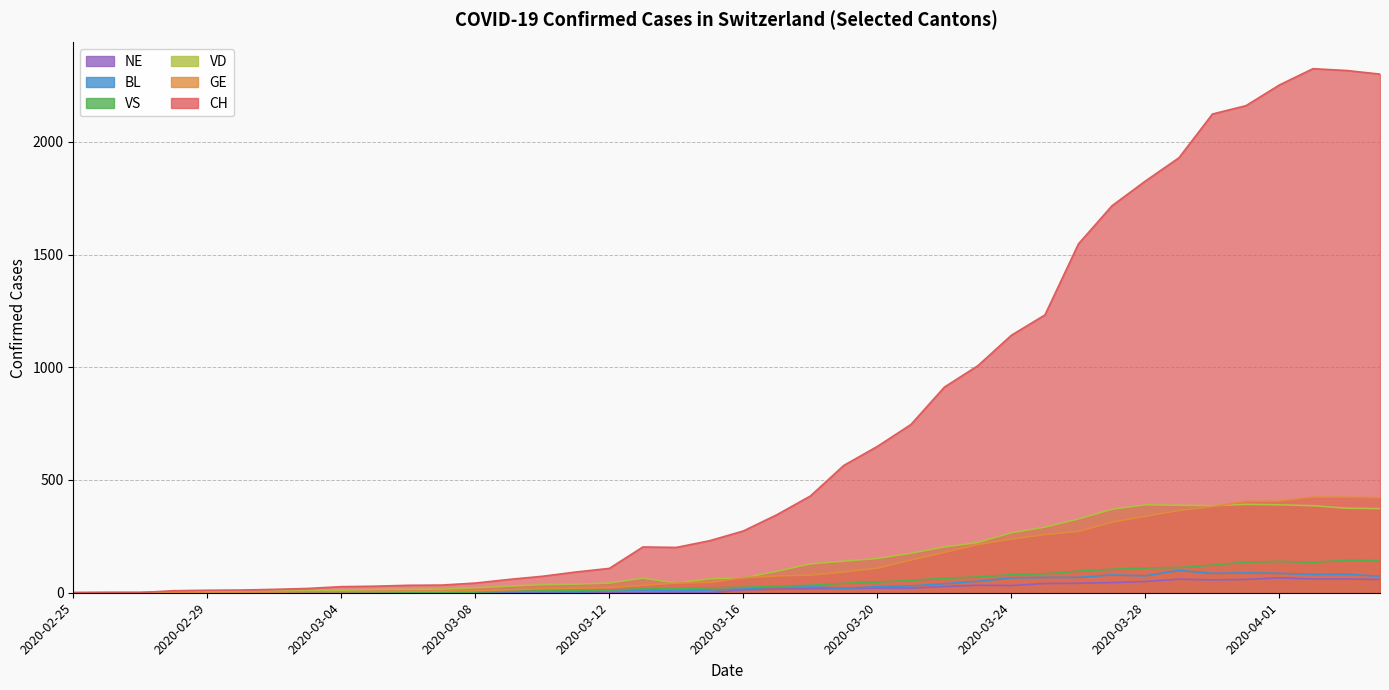

What is the label of the 37th point from the right?

2020-02-28